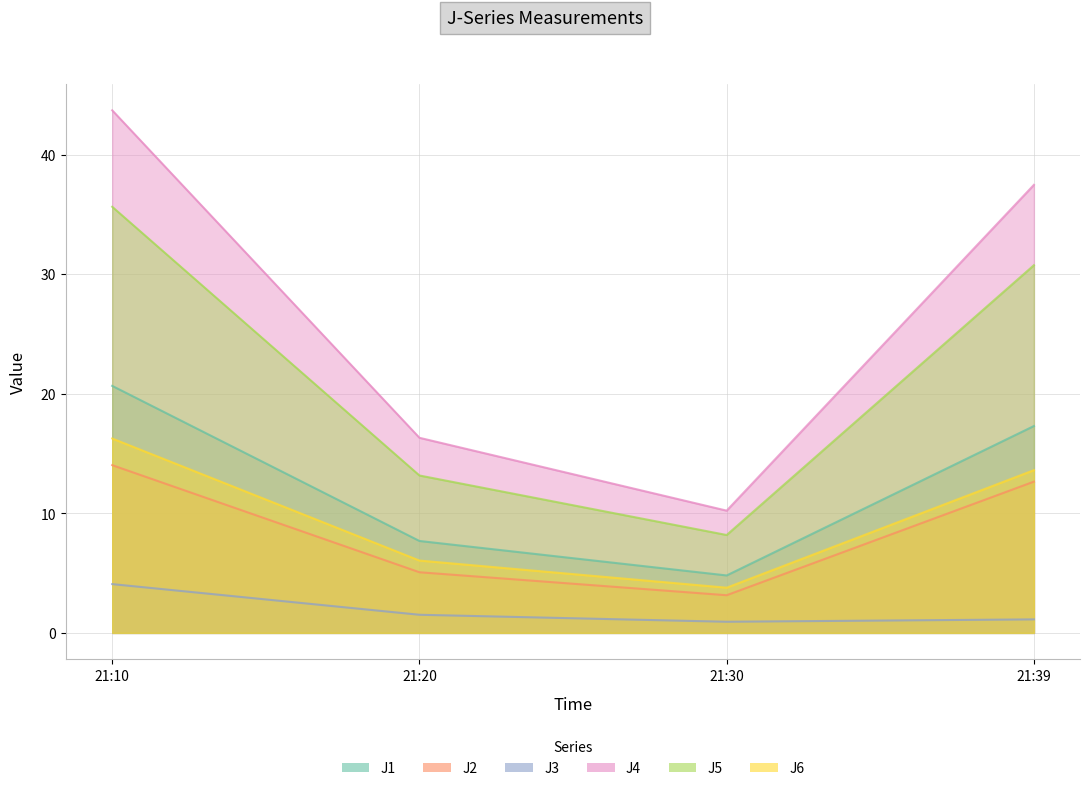

Read the J2 value at 21:39.

12.7